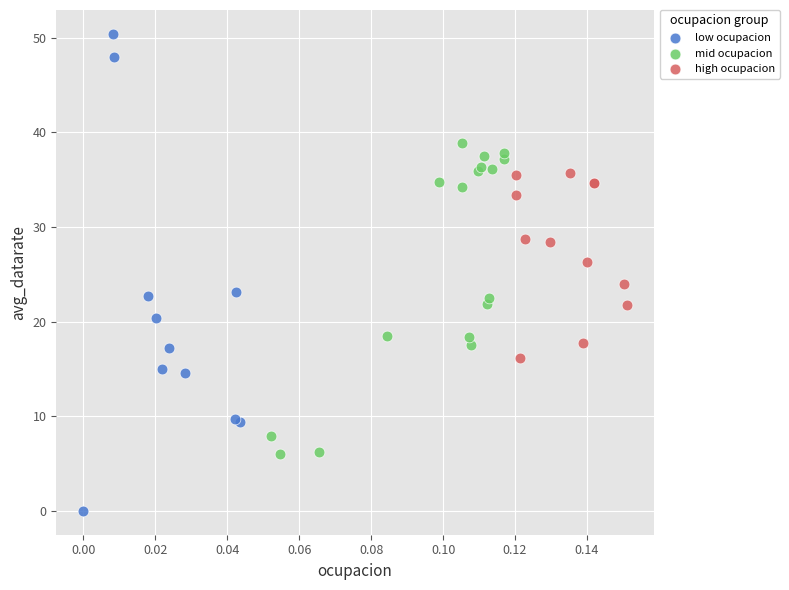

Which series has the widest spread of Y values?

low ocupacion